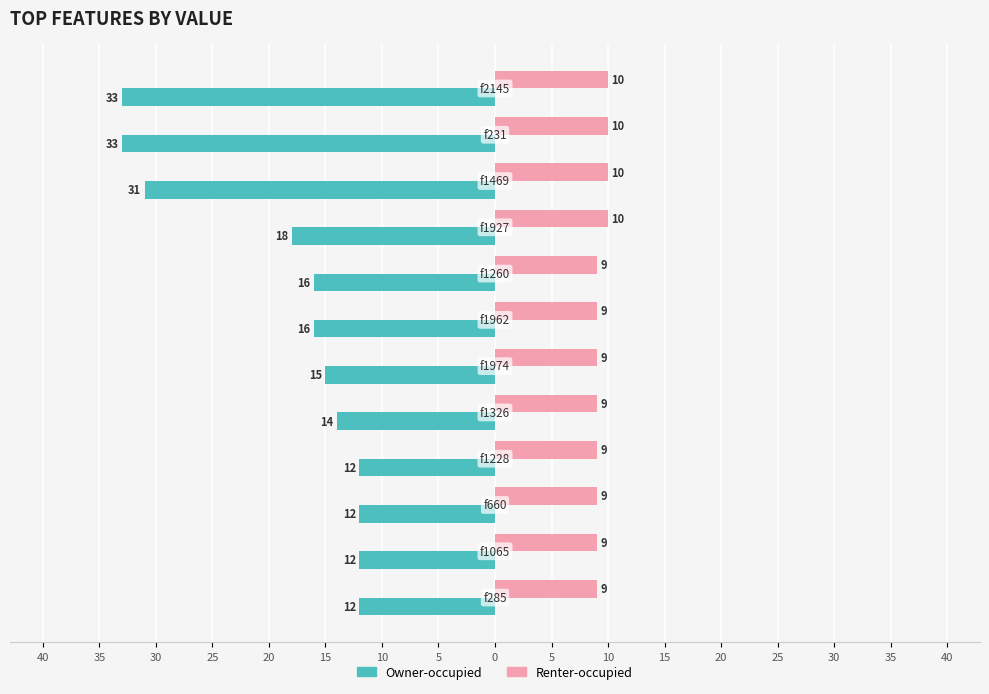

What are all the series names shown in the legend?

Owner-occupied, Renter-occupied